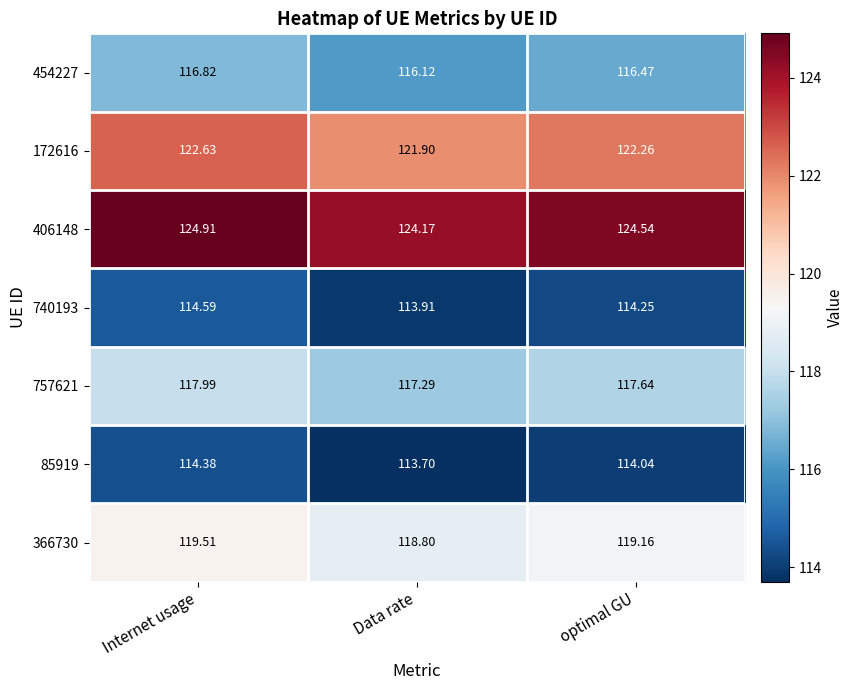

Which series has the largest range (max minus min)?

406148